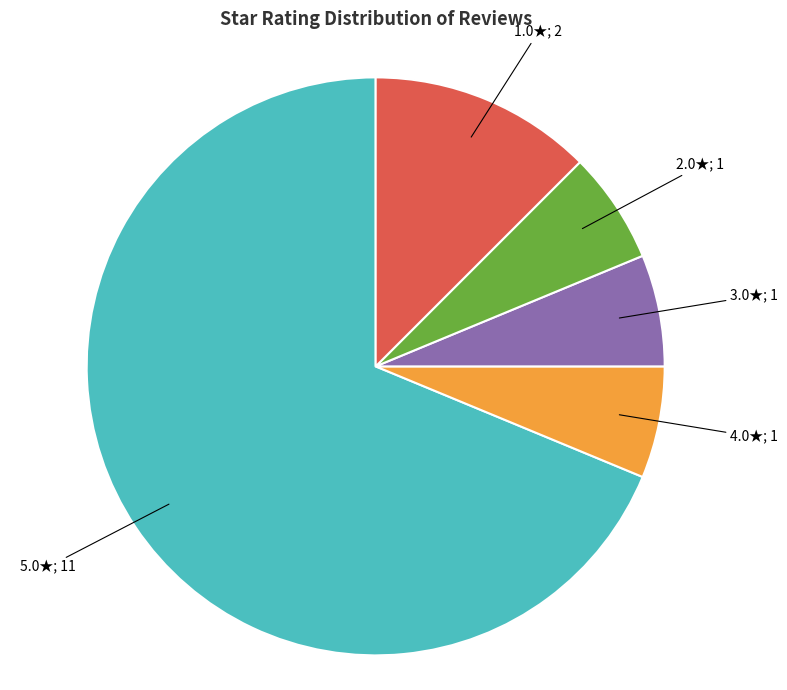

Is there any slice that represents more than half of the pie?

Yes